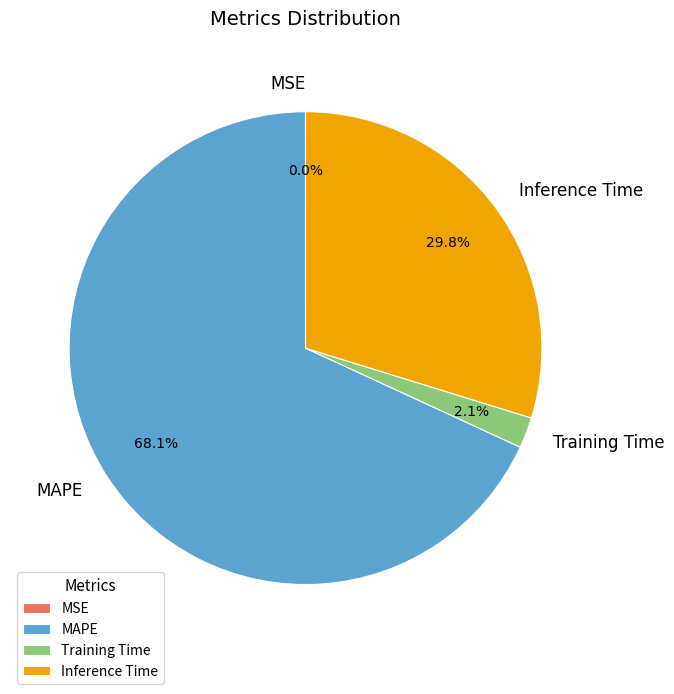

To the nearest percent, what is the average slice percentage?

25%